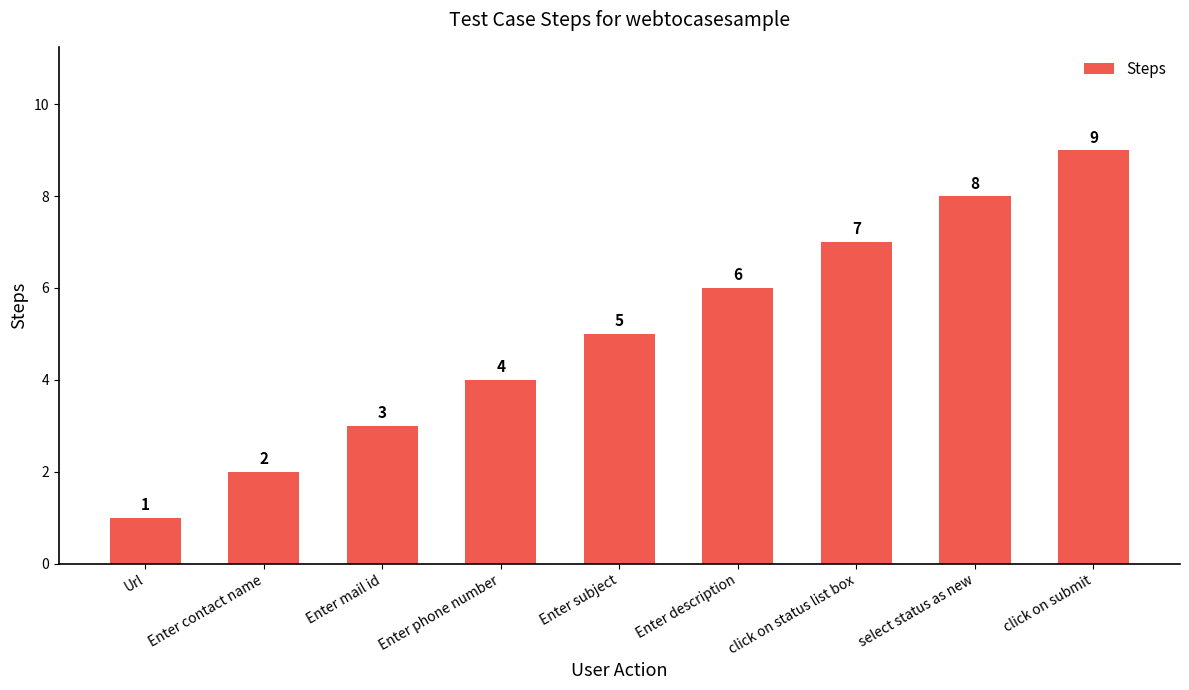

What is the difference between the values at Url and Enter contact name?

1